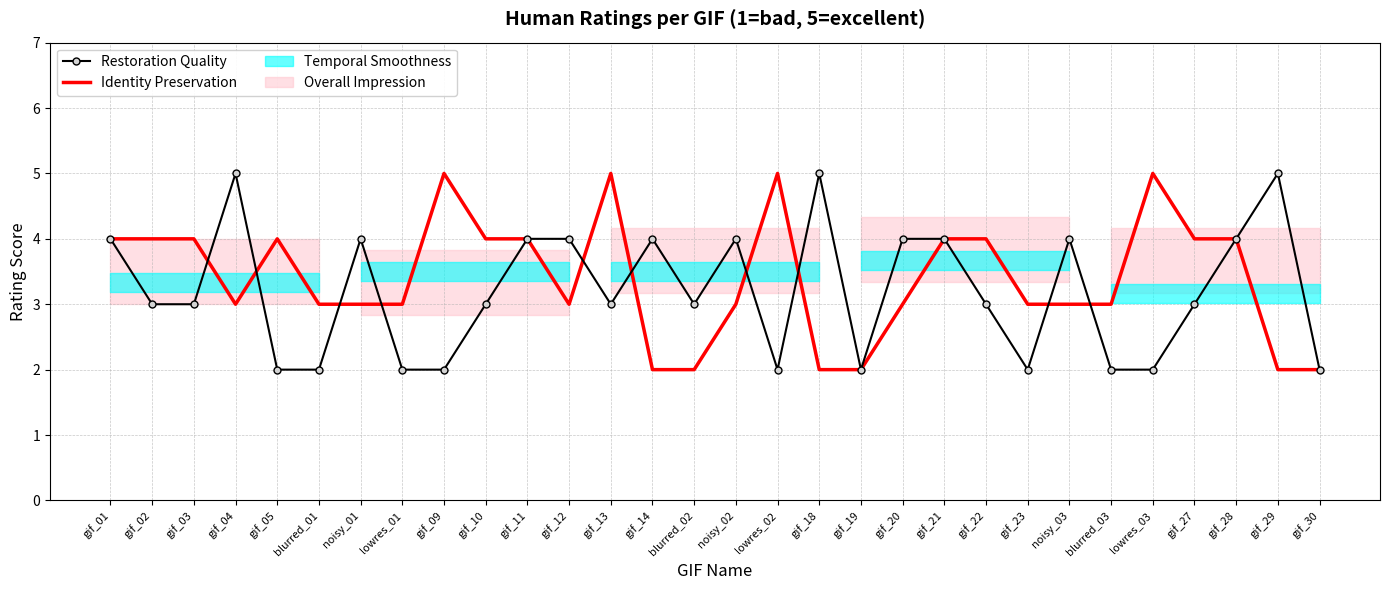

Which category has the highest value in the Identity Preservation series?

gif_09